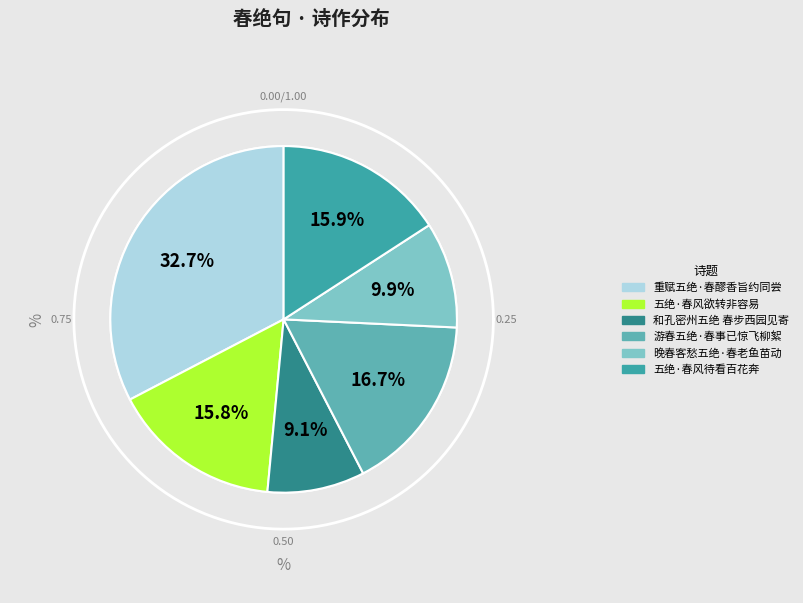

What percentage is the 游春五绝·春事已惊飞柳絮 slice, to the nearest percent?

17%